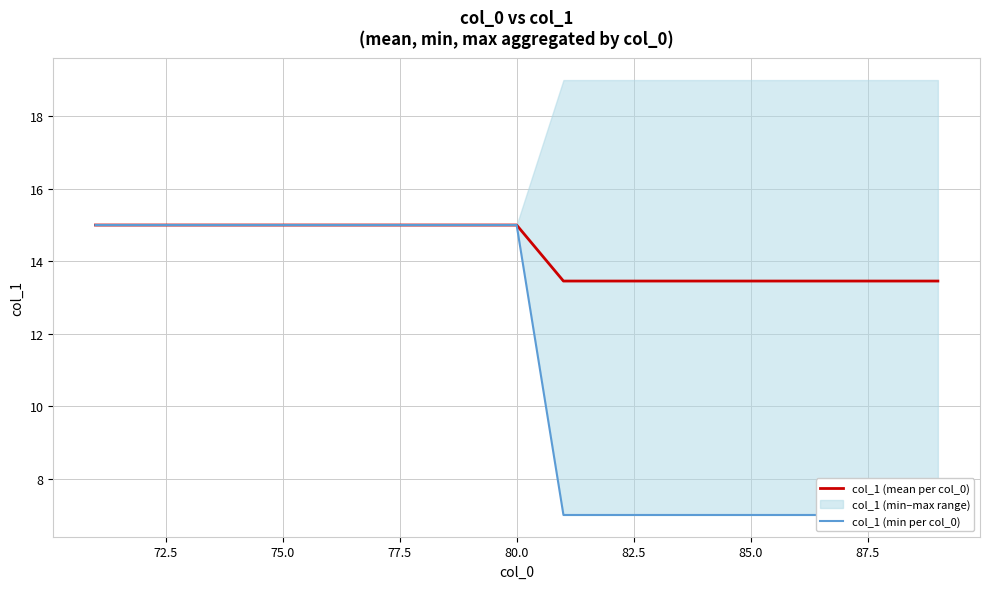

What is the difference between the maximum and minimum values in the col_1 (min per col_0) series?

8.0